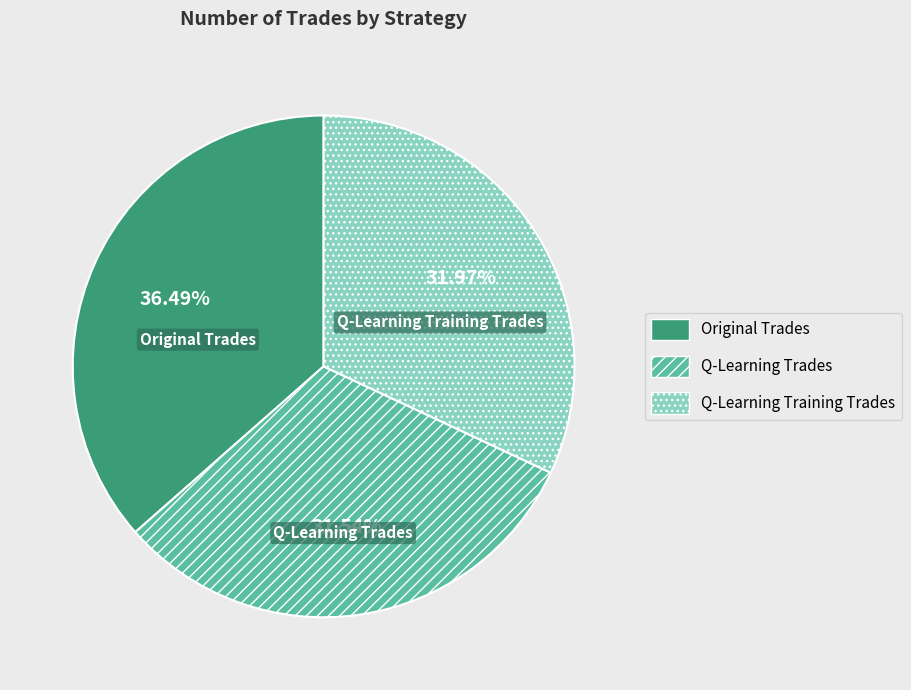

How many segments does this pie chart have?

3